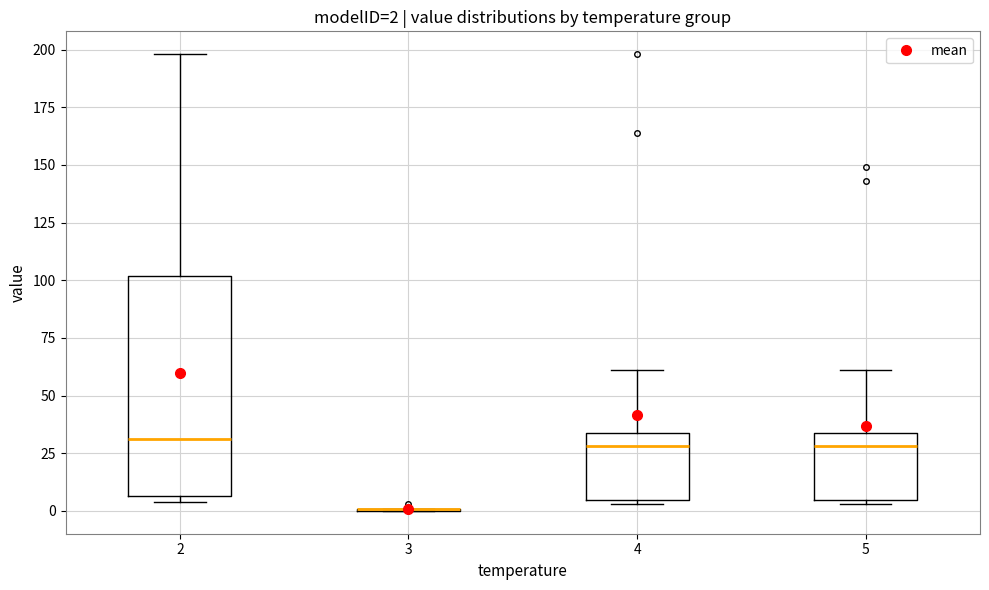

Which box is the tallest, from its lower edge to its upper edge?

2